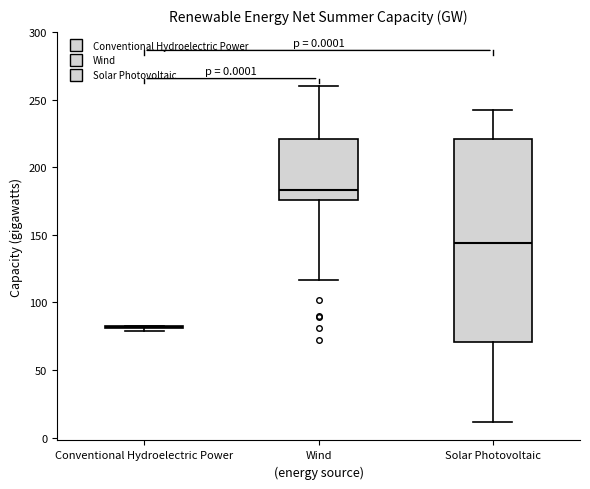

Where is the lower edge of the box for Solar Photovoltaic on the y-axis? The values are not printed on the chart, so give them approximately, as read against the axis.

70